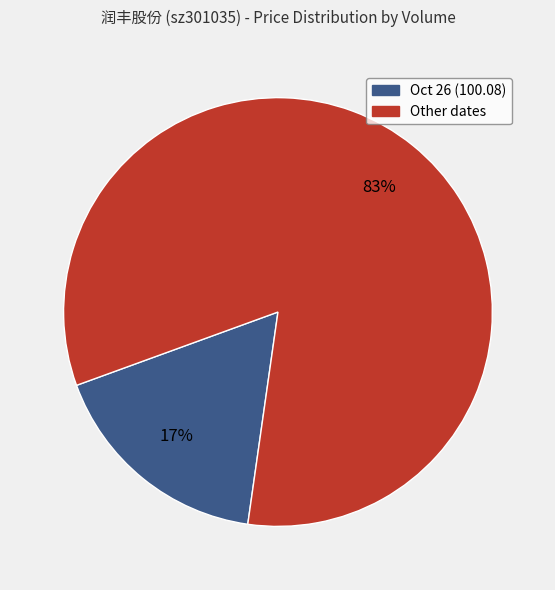

Count the number of slices in the pie.

2